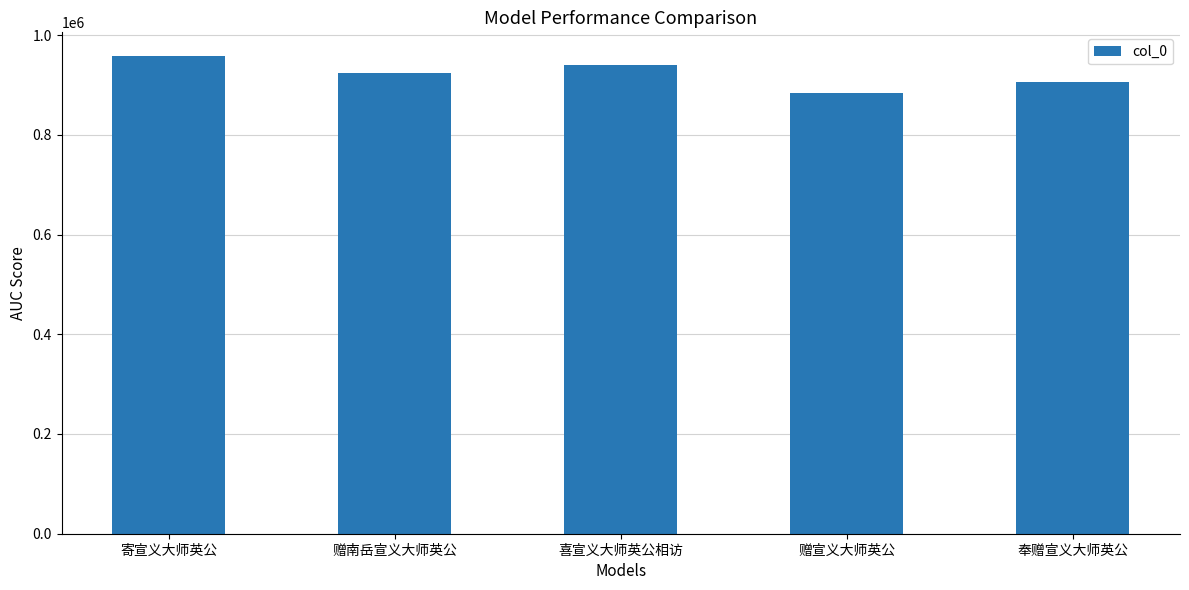

What is the change in value from 寄宣义大师英公 to 赠宣义大师英公?

-74022